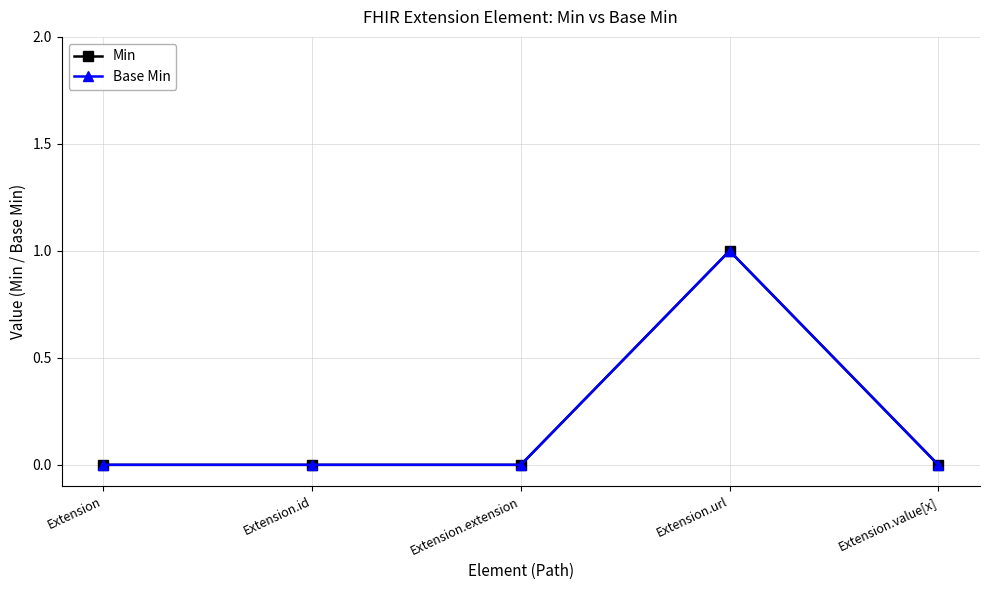

List the labels in order of Min value, largest first.

Extension.url, Extension, Extension.id, Extension.extension, Extension.value[x]